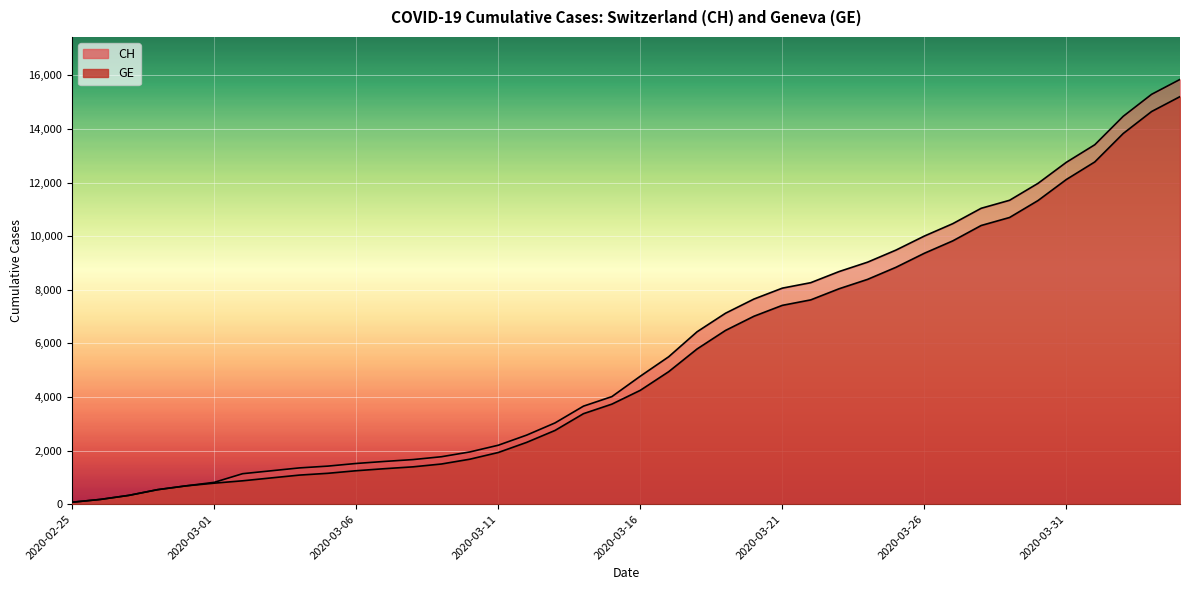

How many values in the GE series exceed 4248?

19